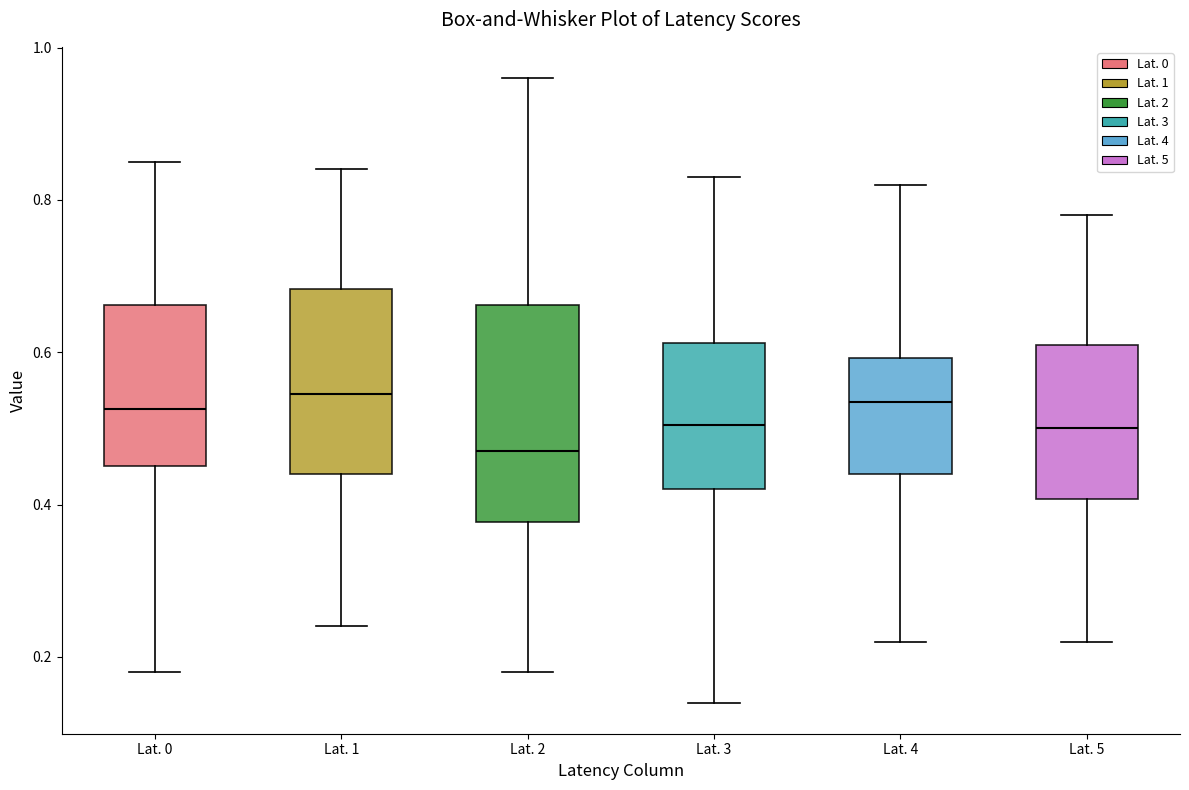

Where does the median line of the box for Lat. 3 sit on the y-axis? The values are not printed on the chart, so give them approximately, as read against the axis.

0.50